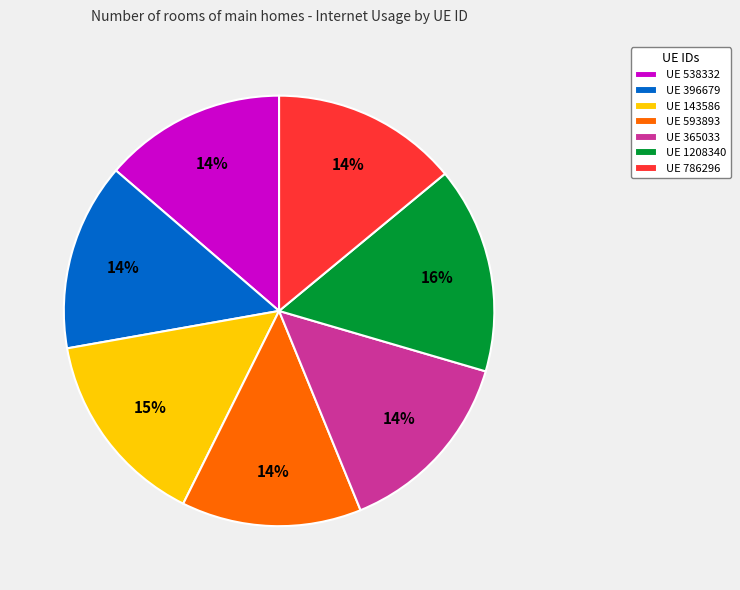

Is UE 365033 the majority of the pie?

No